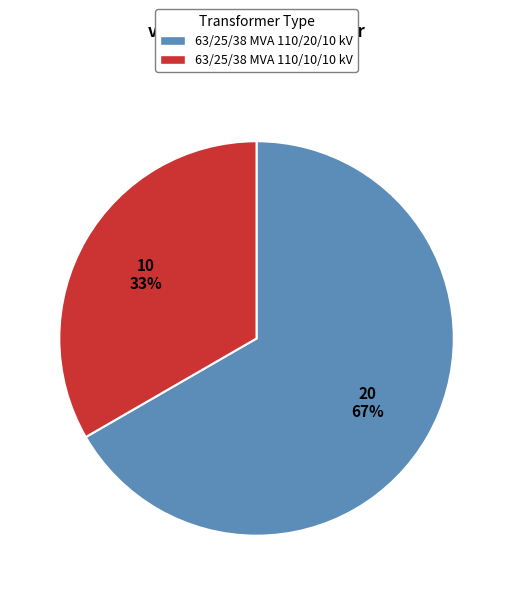

Count the number of slices in the pie.

2